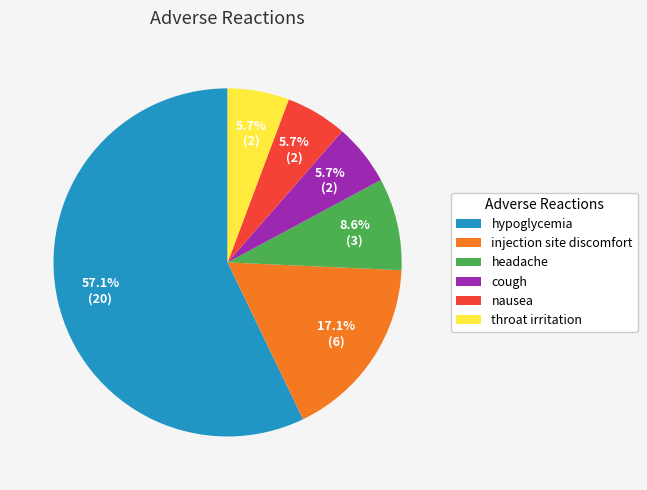

To the nearest percent, what is the combined percentage of cough and headache?

14%